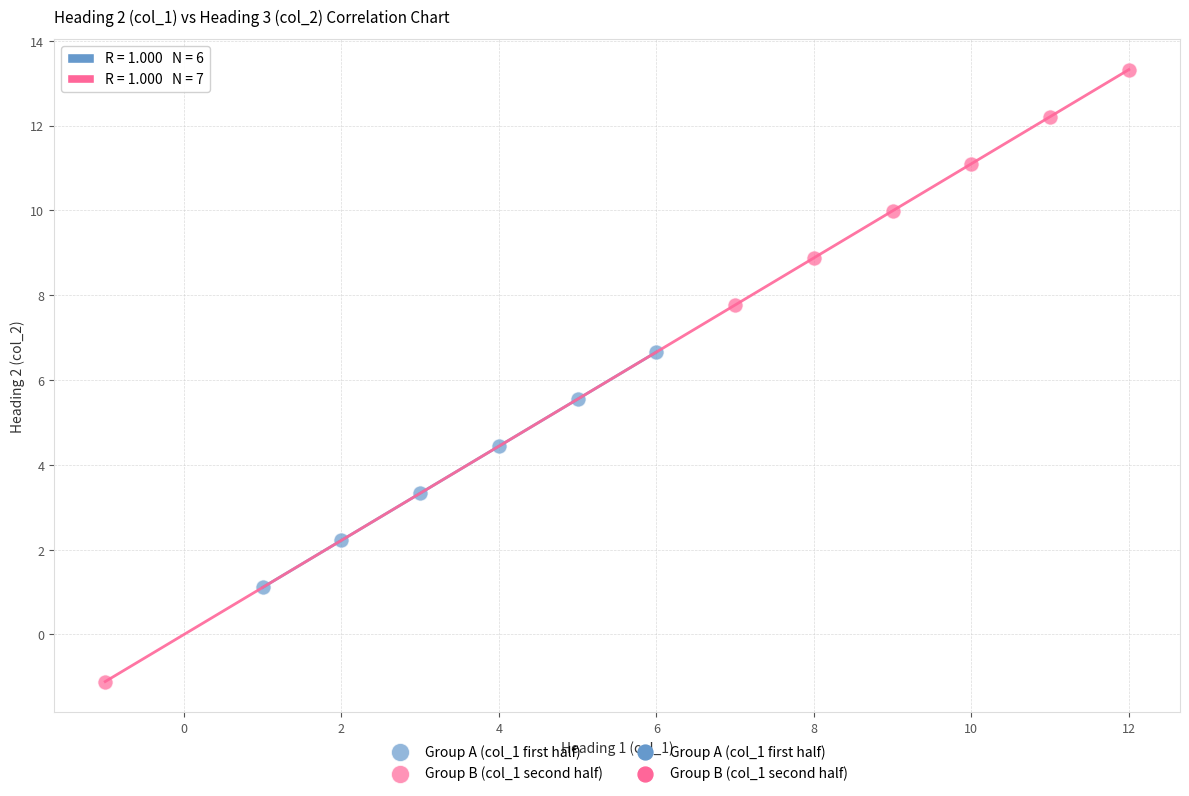

Which series contains the highest Y value?

Group B (col_1 second half)